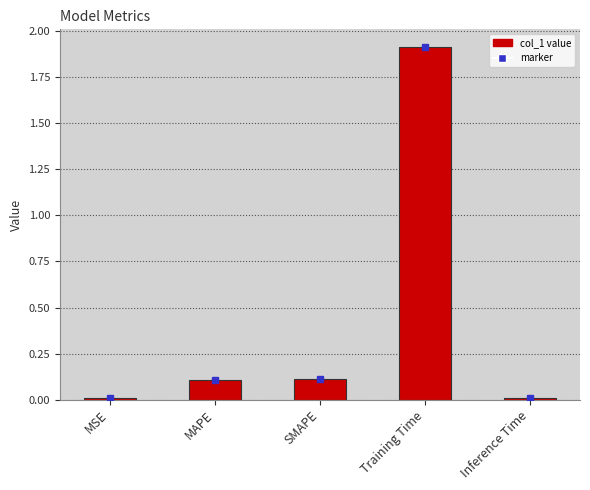

What is the sum of all values?

2.1